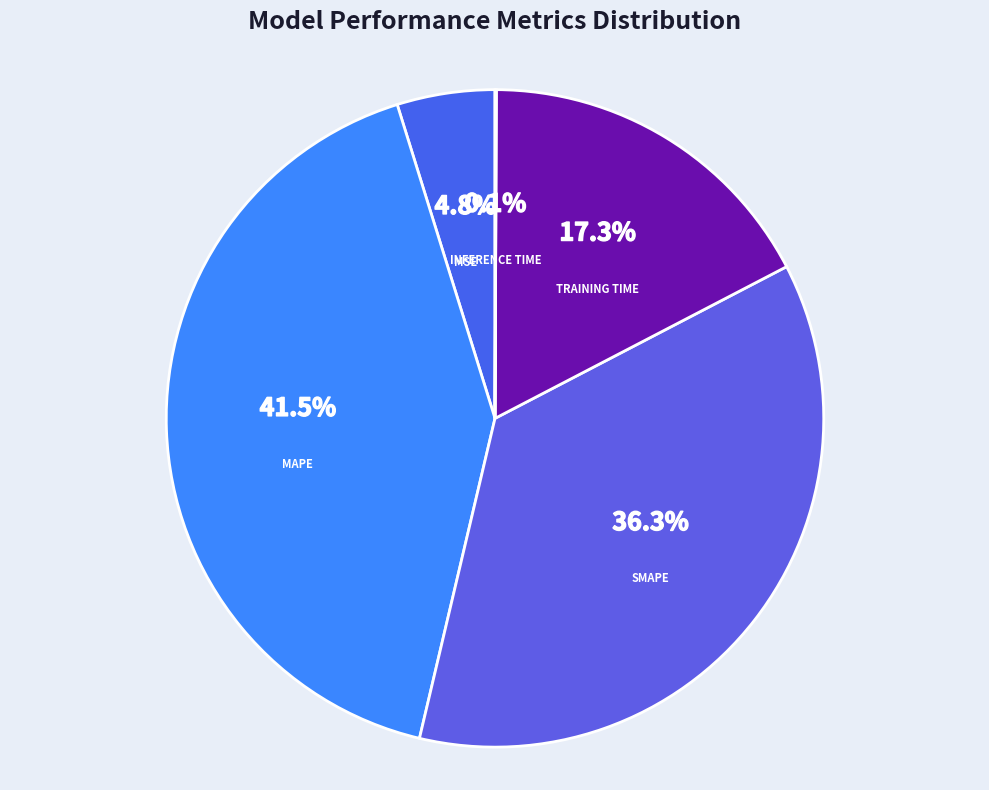

To the nearest percent, what is the difference between the largest and smallest slice percentages?

41%